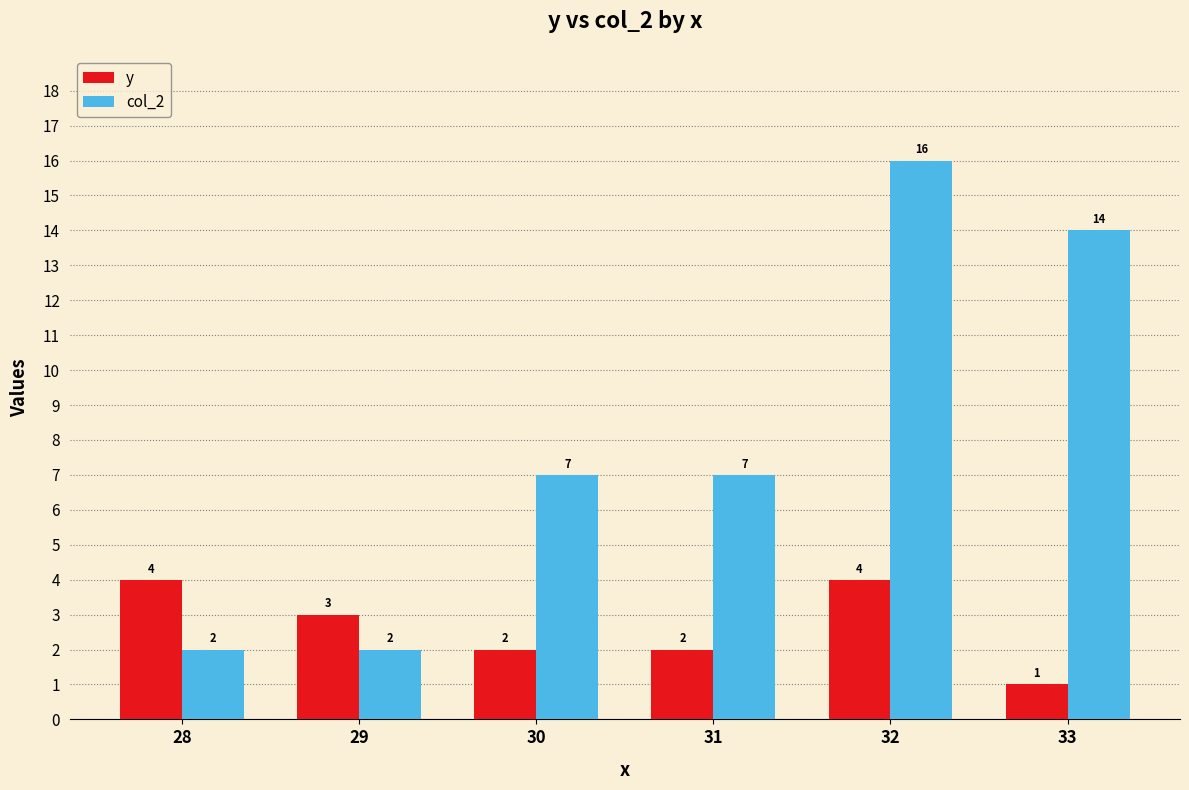

Which series changed the most between 28 and 33?

col_2